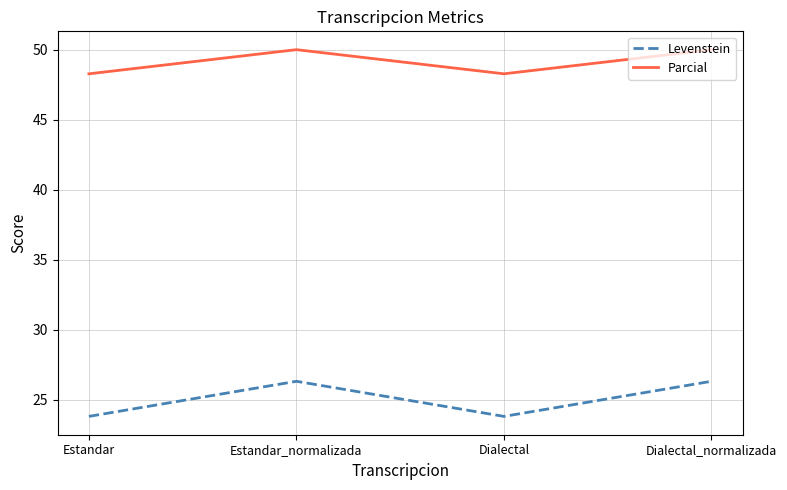

What is the sum of all Levenstein values?

100.3